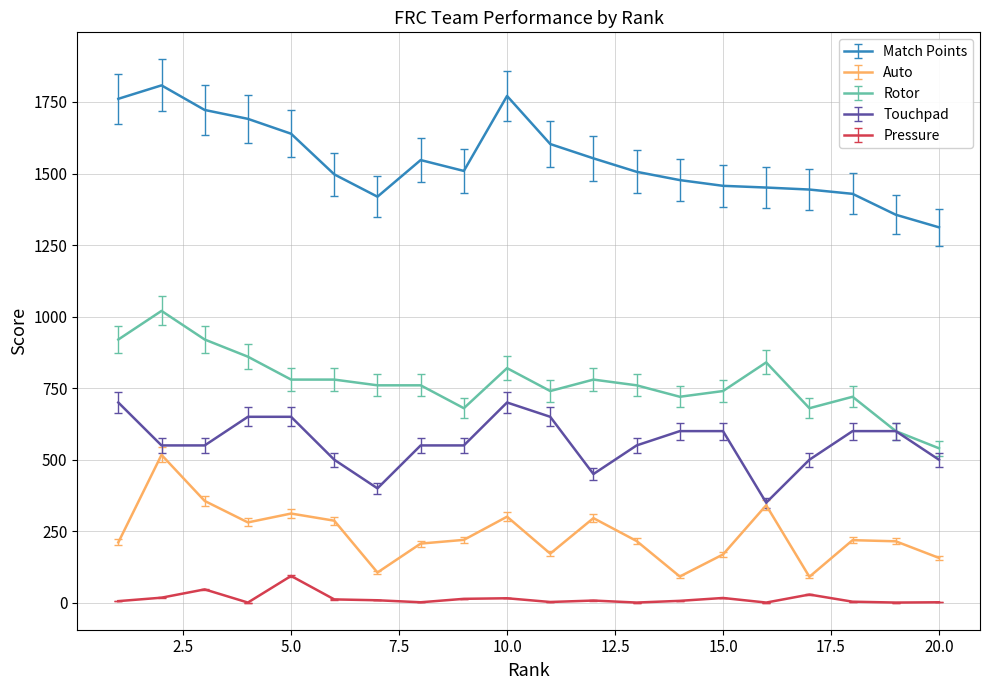

Rank the series by their maximum value, from highest to lowest.

Match Points, Rotor, Touchpad, Auto, Pressure